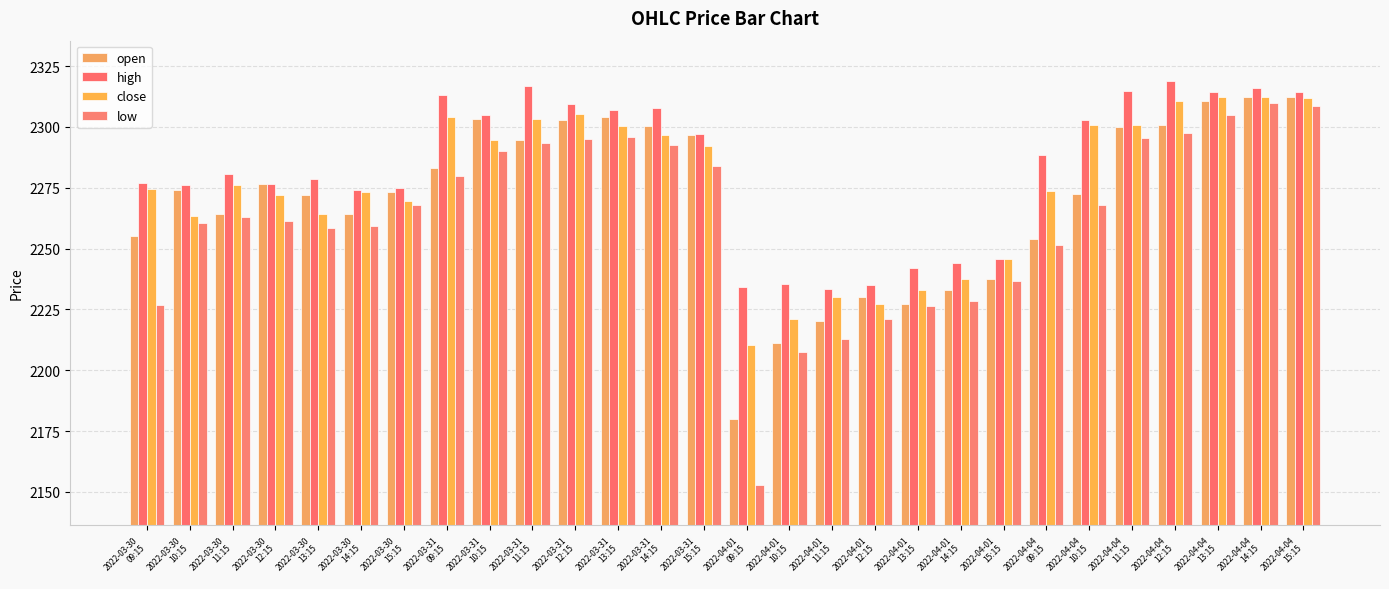

Between 2022-03-30
12:15 and 2022-04-04
10:15, which is larger?

2022-03-30
12:15